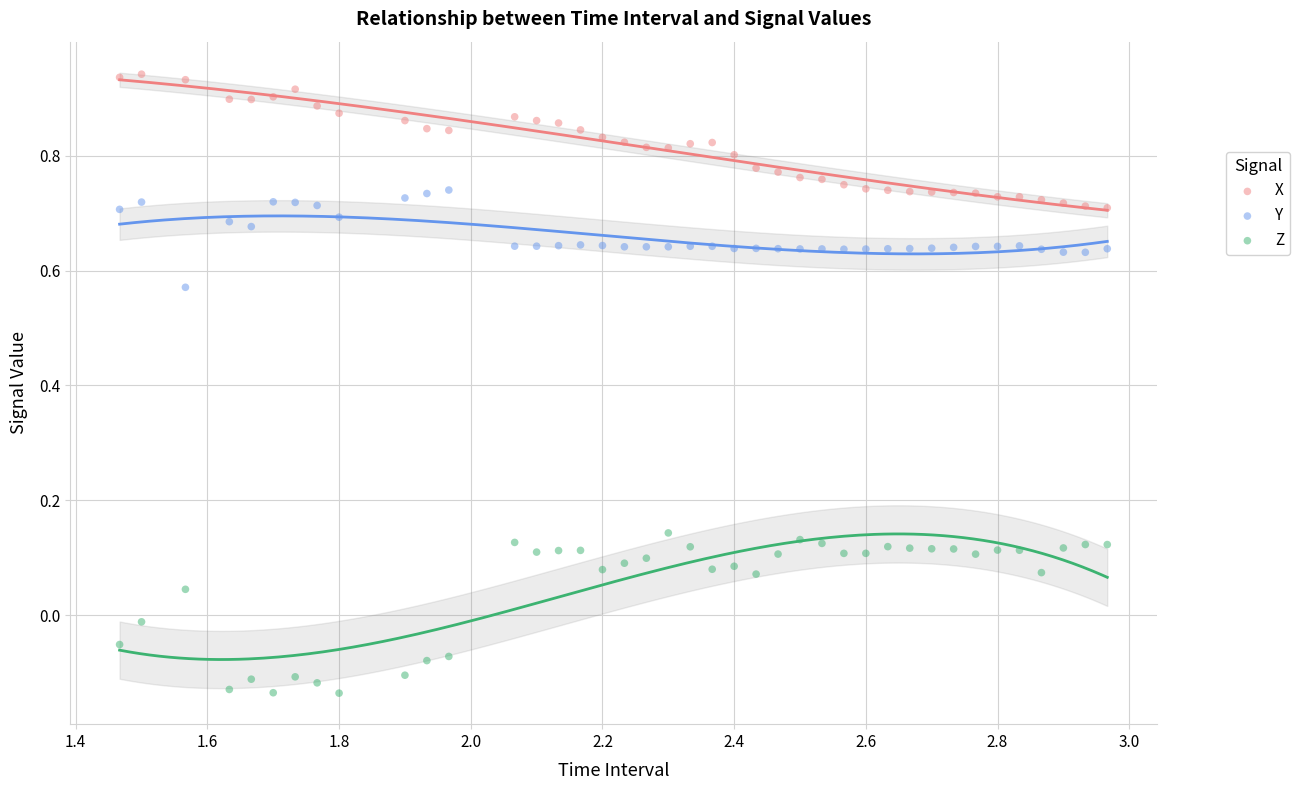

What are all the series names shown in the legend?

X, Y, Z